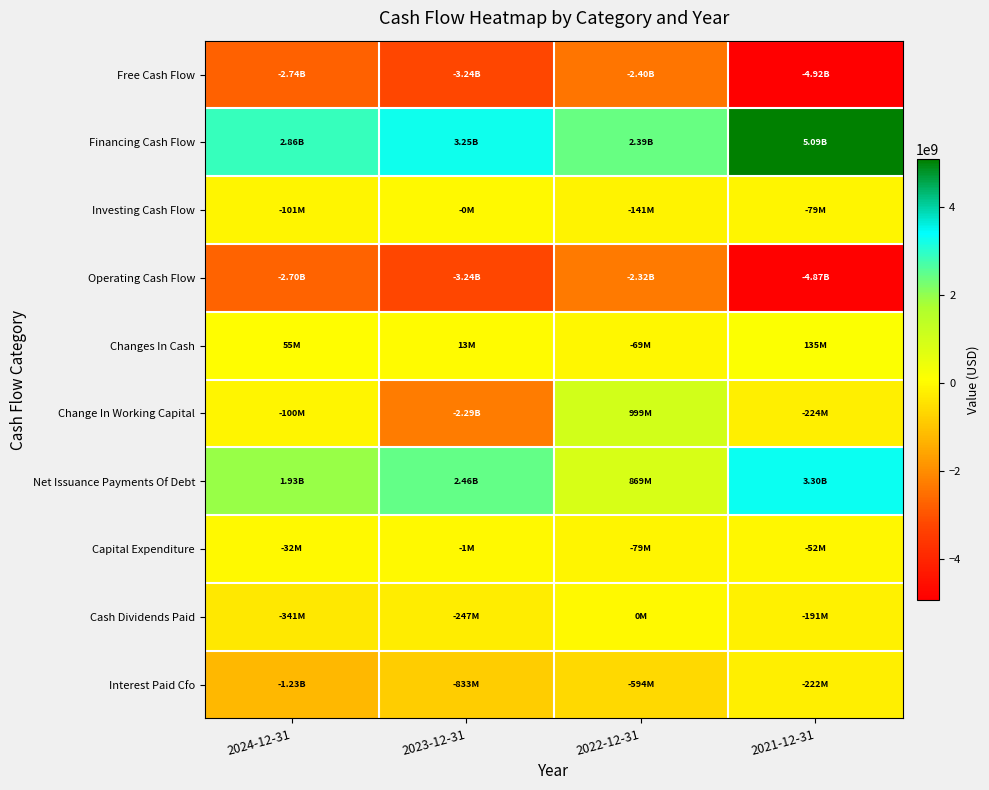

Reading left to right, extract all data points from this chart.

Free Cash Flow: 2024-12-31=-2735076000	2023-12-31=-3242411000	2022-12-31=-2397580000	2021-12-31=-4924031000
Financing Cash Flow: 2024-12-31=2858936000	2023-12-31=3254661000	2022-12-31=2391269000	2021-12-31=5085719000
Investing Cash Flow: 2024-12-31=-100949000	2023-12-31=-361000	2022-12-31=-140960000	2021-12-31=-78518000
Operating Cash Flow: 2024-12-31=-2702818000	2023-12-31=-3241569000	2022-12-31=-2318972000	2021-12-31=-4872445000
Changes In Cash: 2024-12-31=55169000	2023-12-31=12731000	2022-12-31=-68663000	2021-12-31=134756000
Change In Working Capital: 2024-12-31=-99517000	2023-12-31=-2291467000	2022-12-31=998900000	2021-12-31=-224281000
Net Issuance Payments Of Debt: 2024-12-31=1930125000	2023-12-31=2463922000	2022-12-31=868983000	2021-12-31=3300495000
Capital Expenditure: 2024-12-31=-32258000	2023-12-31=-842000	2022-12-31=-78608000	2021-12-31=-51586000
Cash Dividends Paid: 2024-12-31=-340568000	2023-12-31=-246924000	2022-12-31=0	2021-12-31=-190806000
Interest Paid Cfo: 2024-12-31=-1231753000	2023-12-31=-833032000	2022-12-31=-593869000	2021-12-31=-222406000